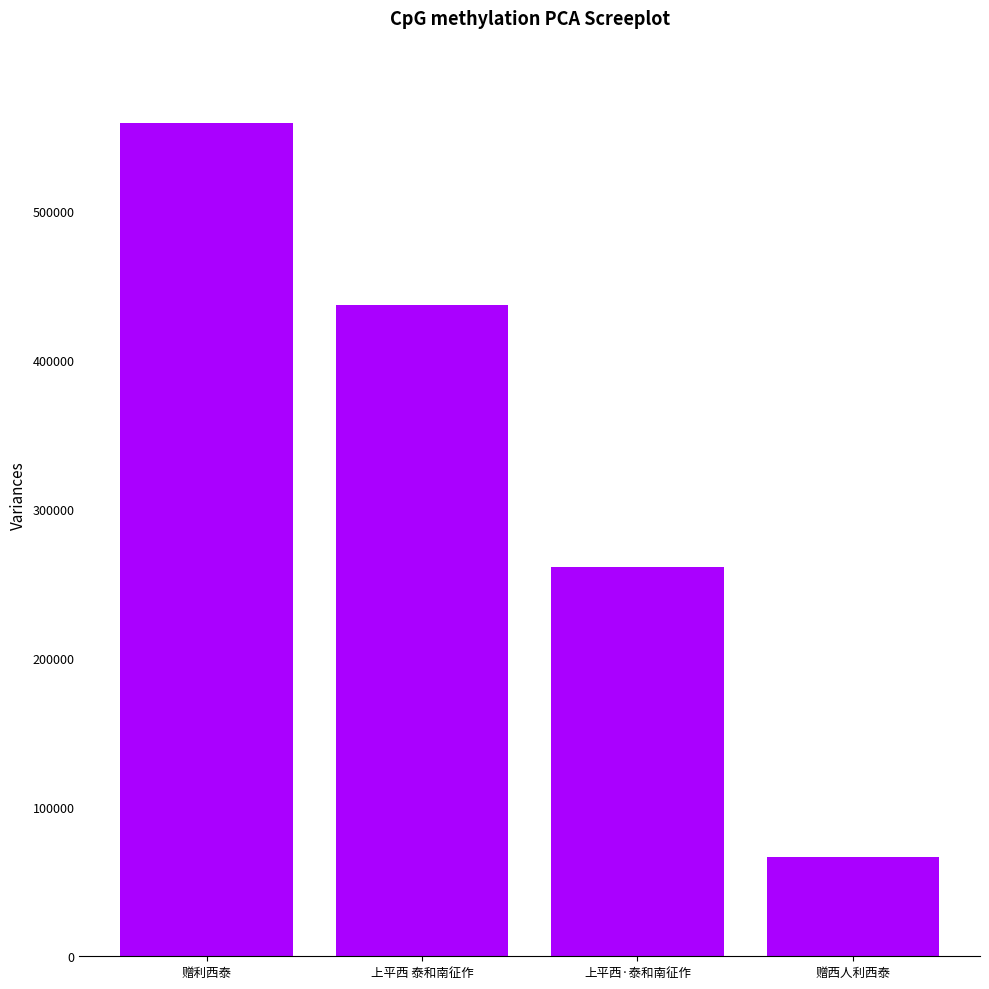

What is the greatest value displayed?

558954